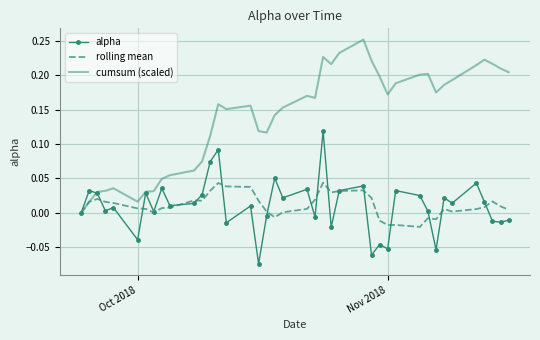

Which series has the widest spread of values?

cumsum (scaled)